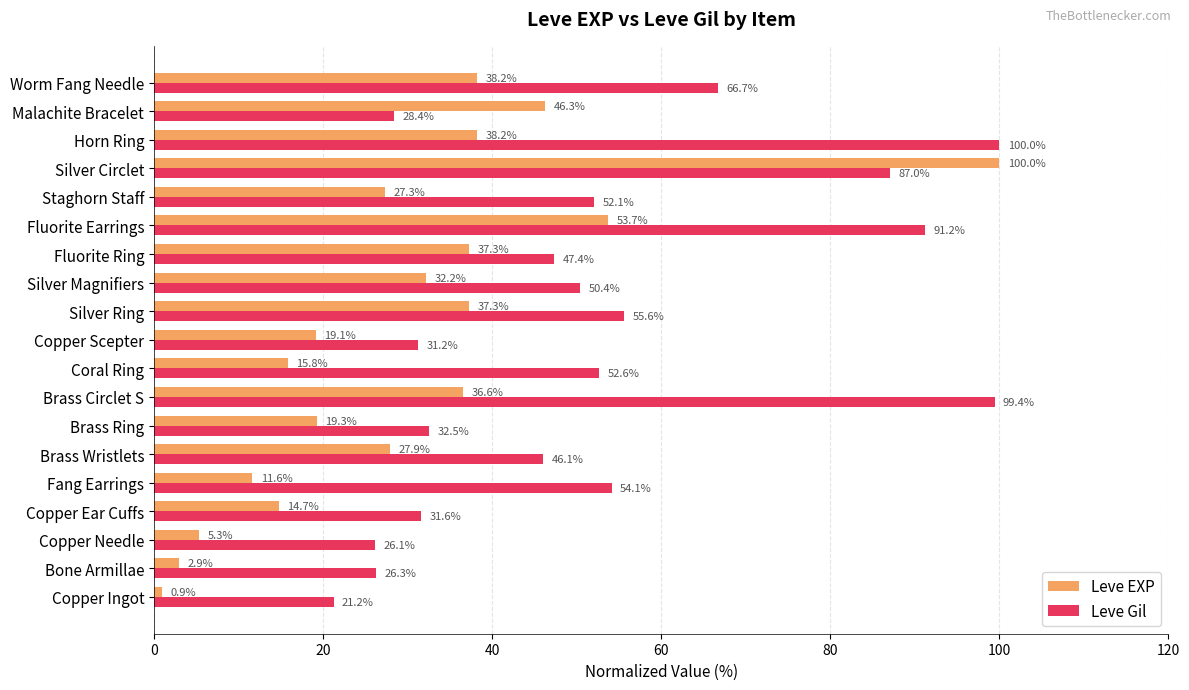

The value of Leve Gil at Silver Circlet is 87.0. True or false?

True